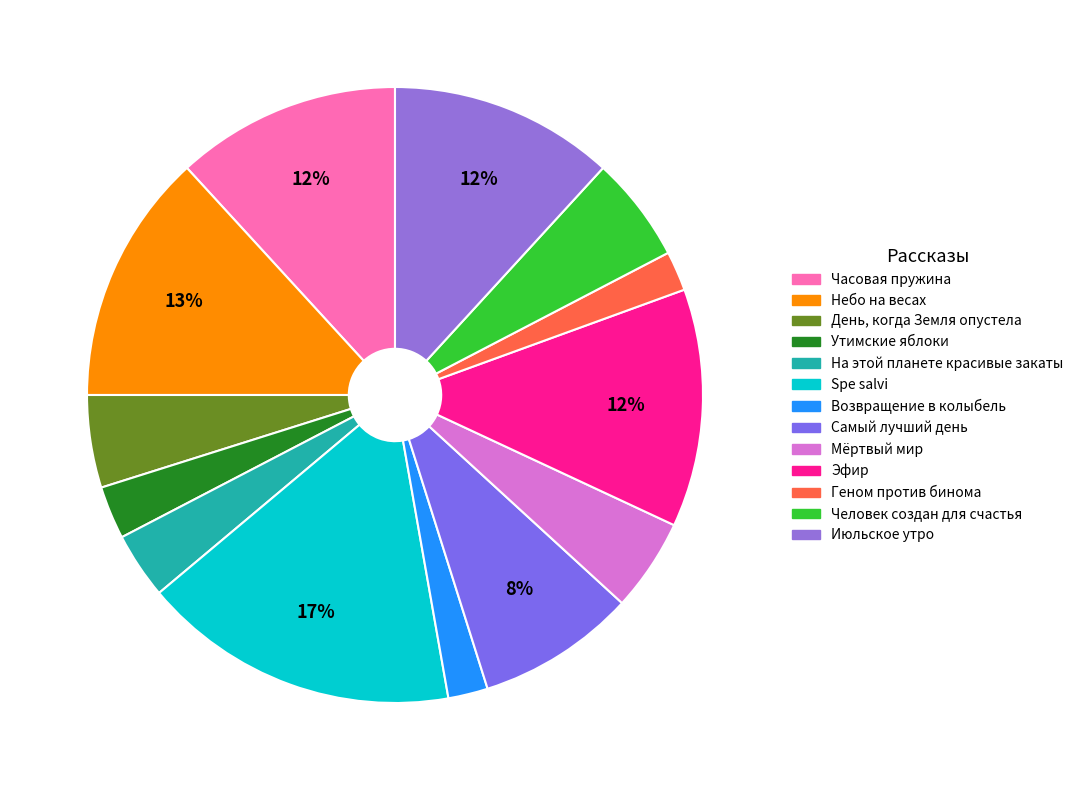

Is День, когда Земля опустела the majority of the pie?

No